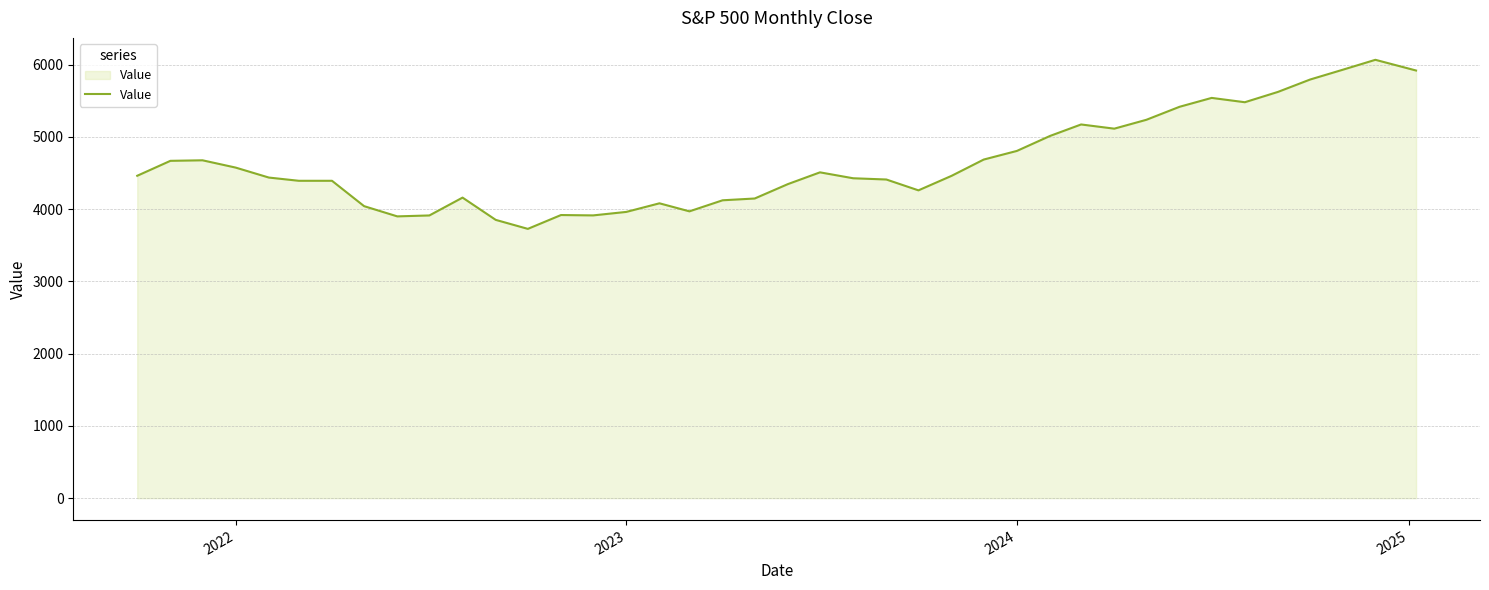

Does the chart have visible grid lines?

Yes